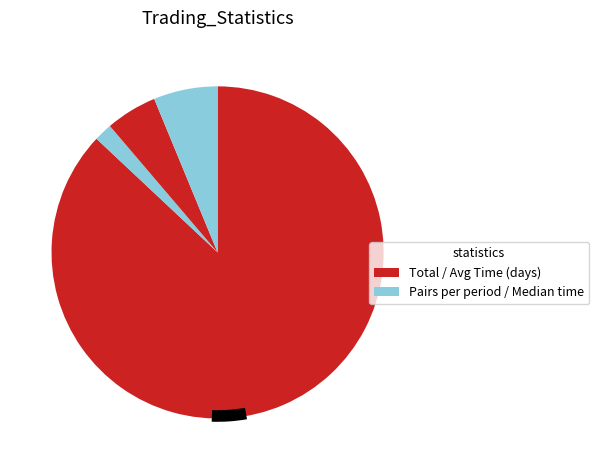

Count the number of slices in the pie.

4